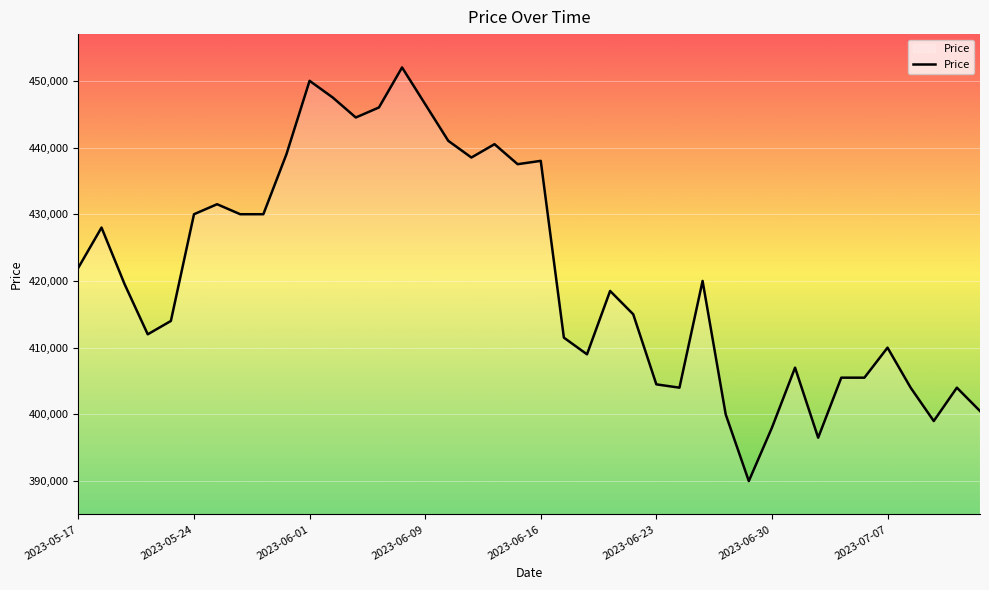

What is the greatest value displayed?

452000